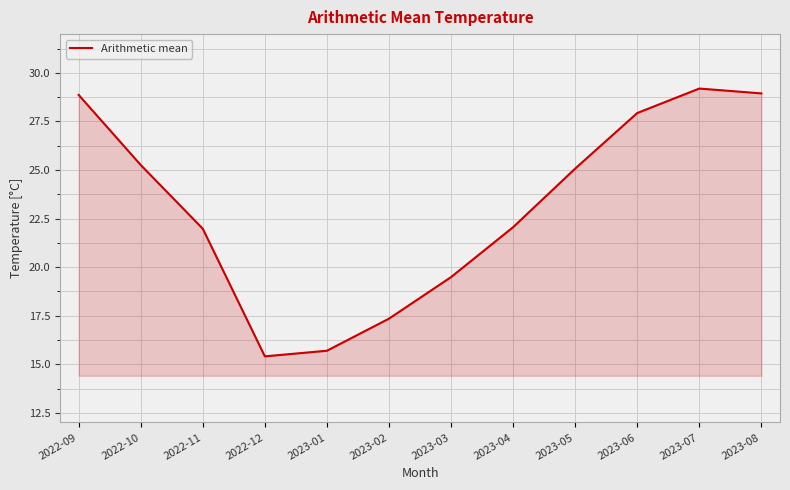

Approximately how many times larger is the value at 2023-02 compared to 2023-01?

1.1